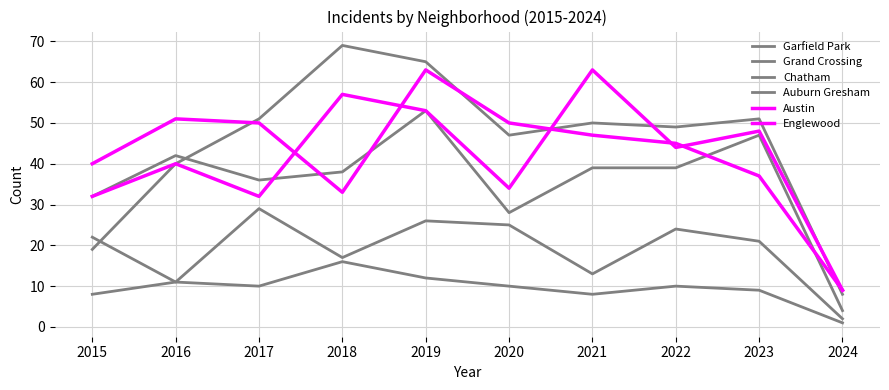

True or false: Chatham and Garfield Park intersect in this chart.

False